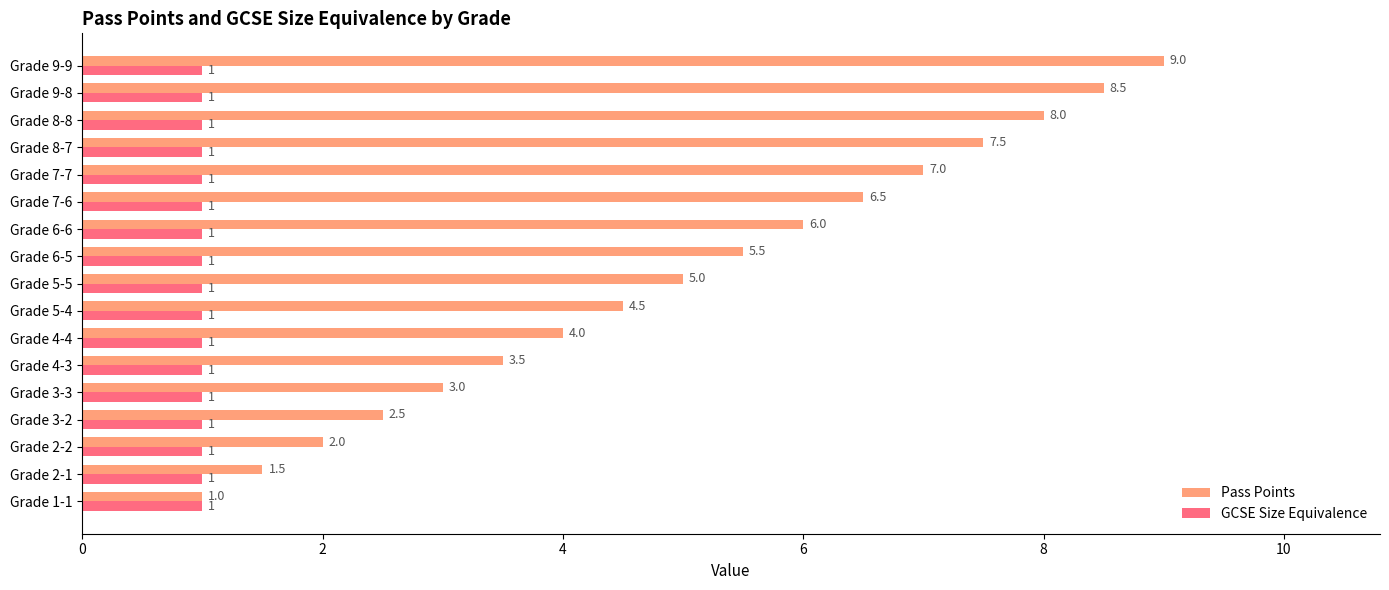

How many data points does each series have?

17